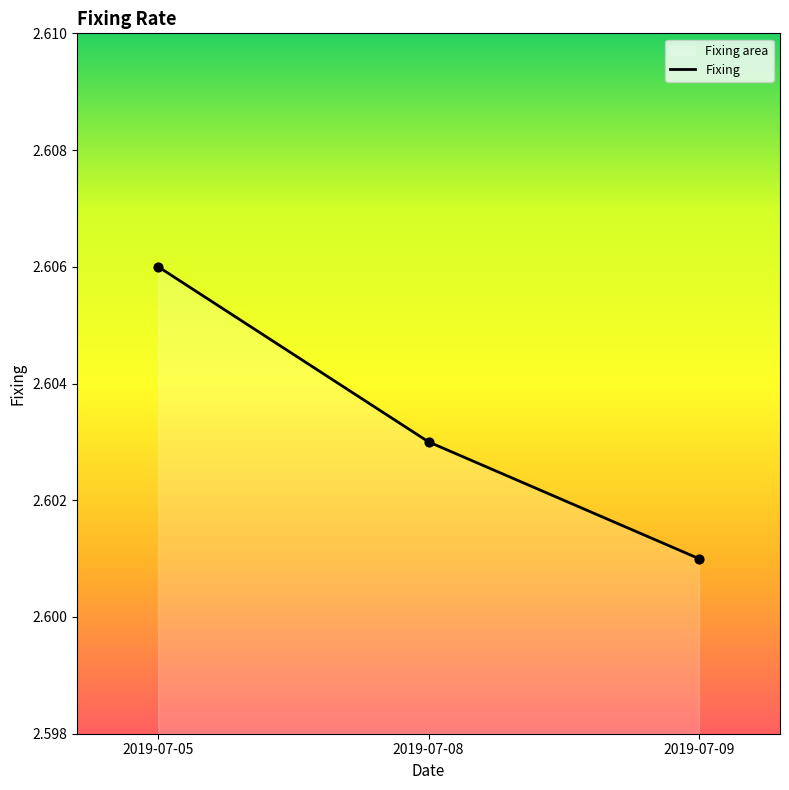

Which has a higher value, 2019-07-05 or 2019-07-09?

2019-07-05